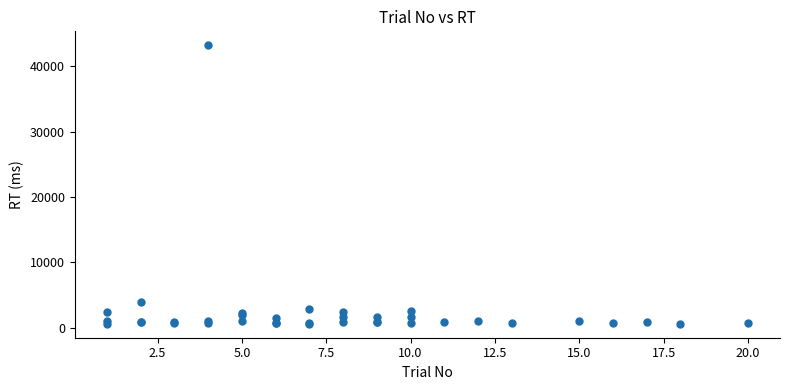

What Y value in the scatter plot is closest to 21902?

3893